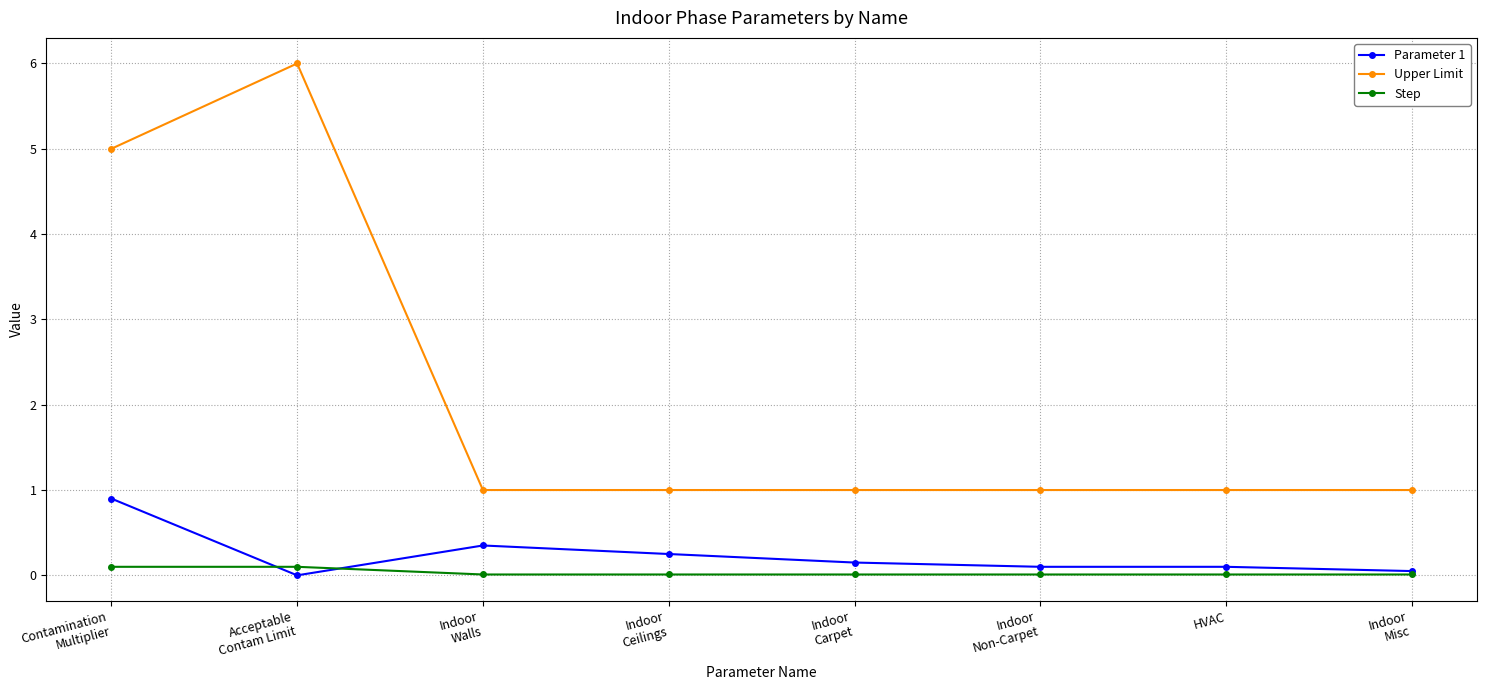

What is the total value across all series at Indoor
Walls?

1.4